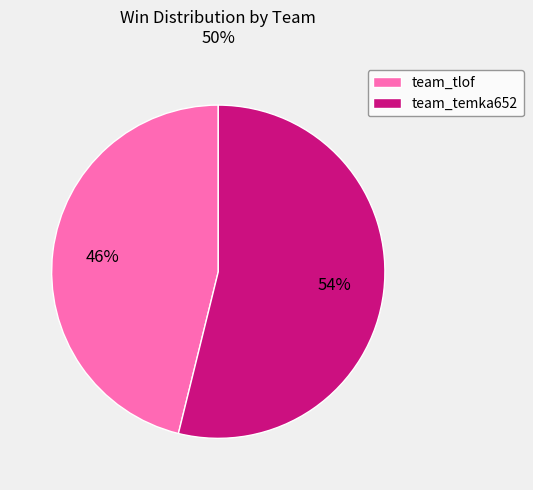

What percentage is the team_tlof slice, to the nearest percent?

46%